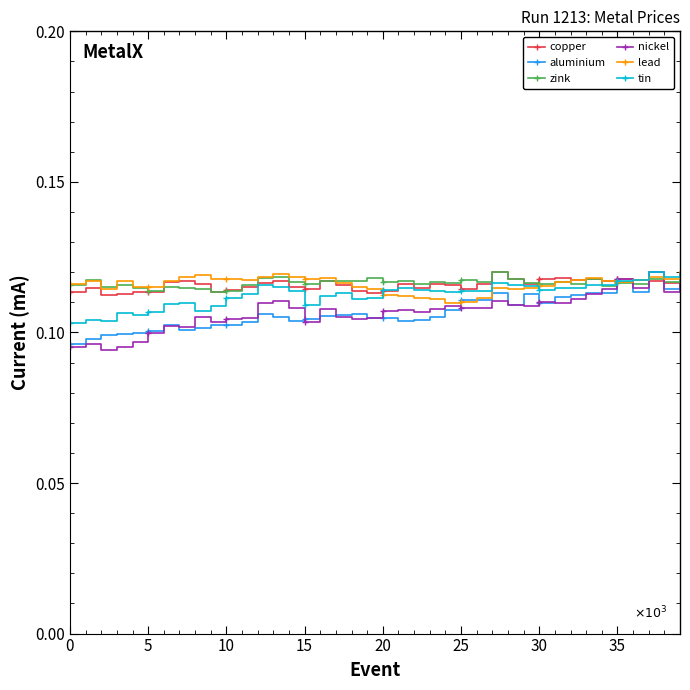

How many series are shown in this chart?

6